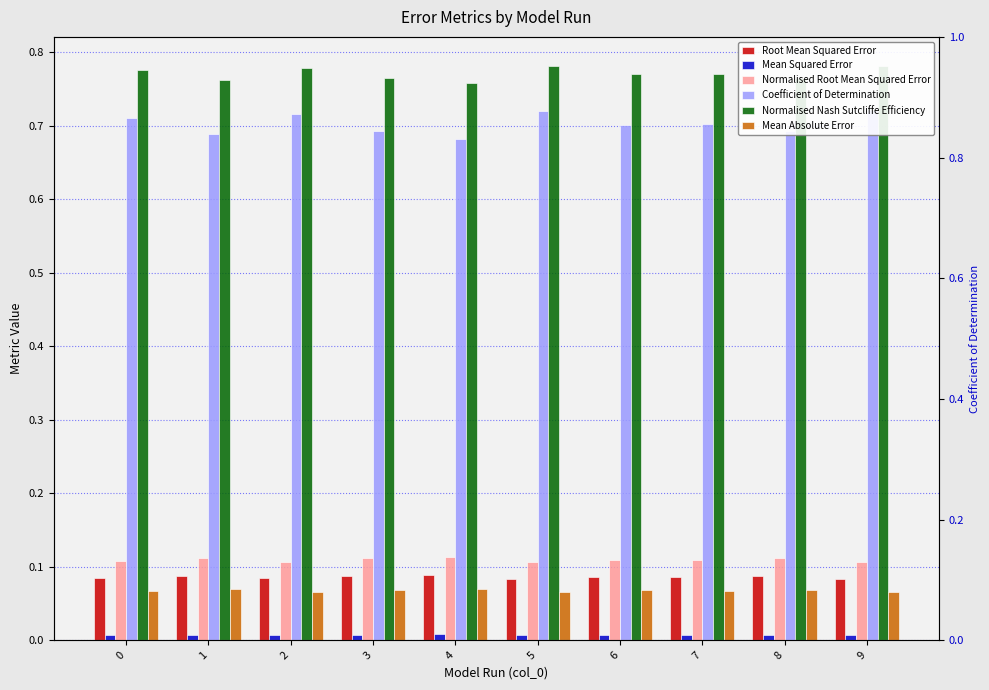

Count the number of data series in this chart.

6